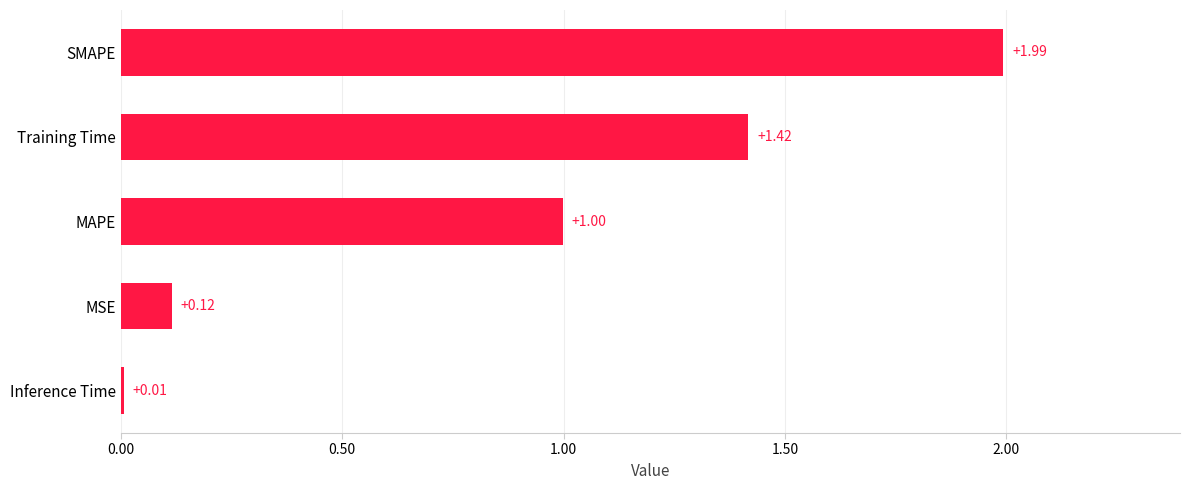

At which label is the value closest to 1?

MAPE